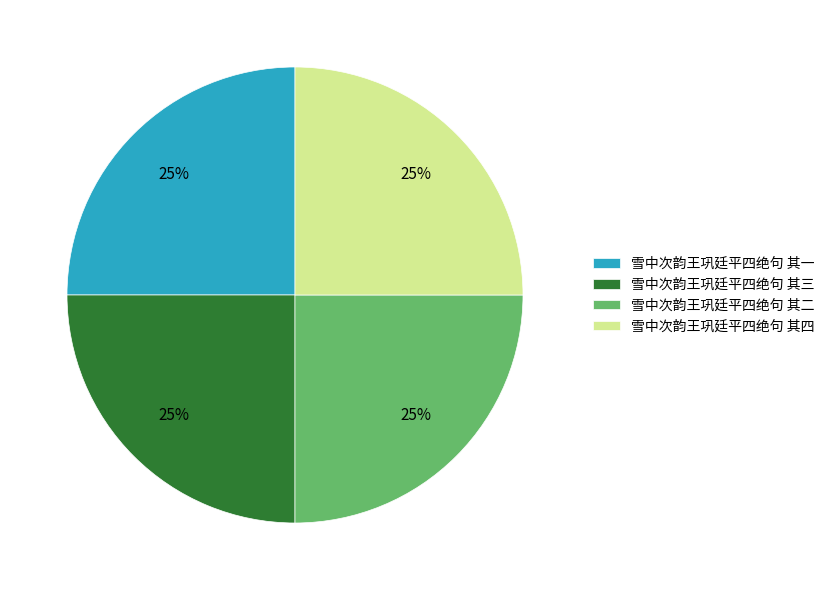

Does 雪中次韵王巩廷平四绝句 其四 represent more than half of the total?

No